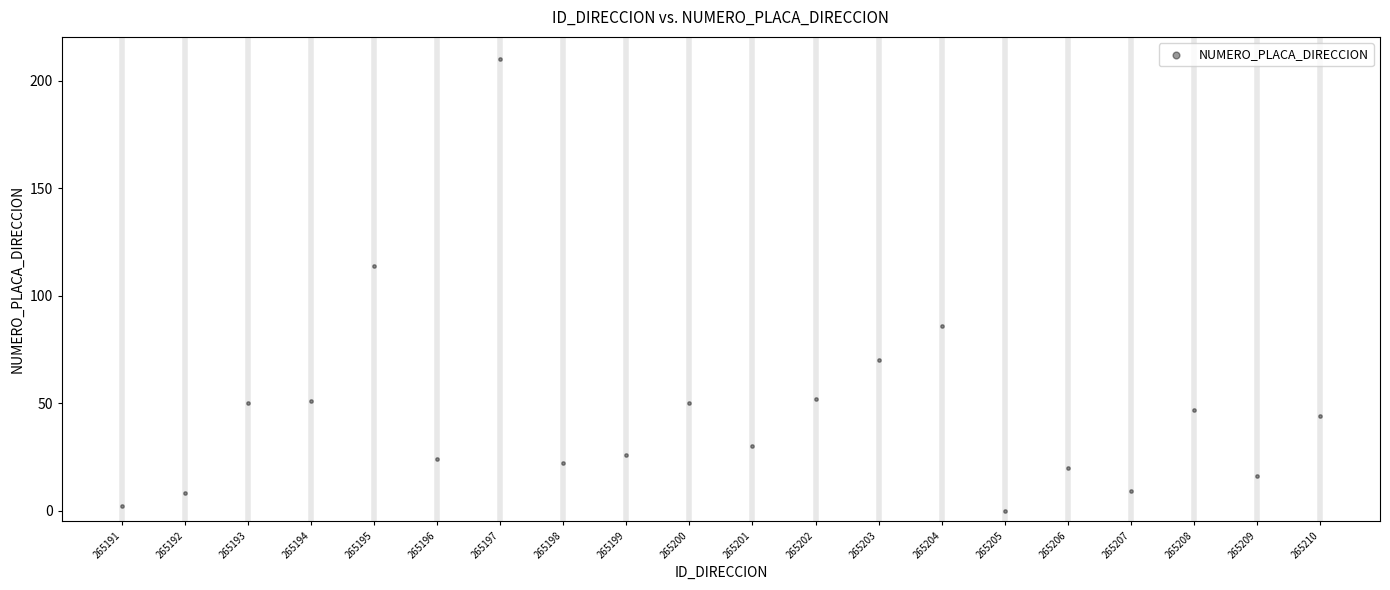

What is the range of Y values (max minus min)?

210